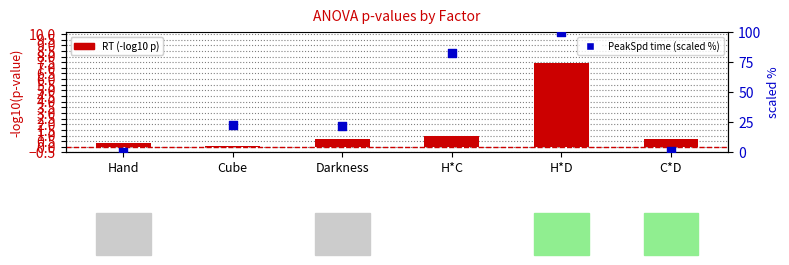

Which series reaches the maximum Y coordinate?

PeakSpd time (scaled %)